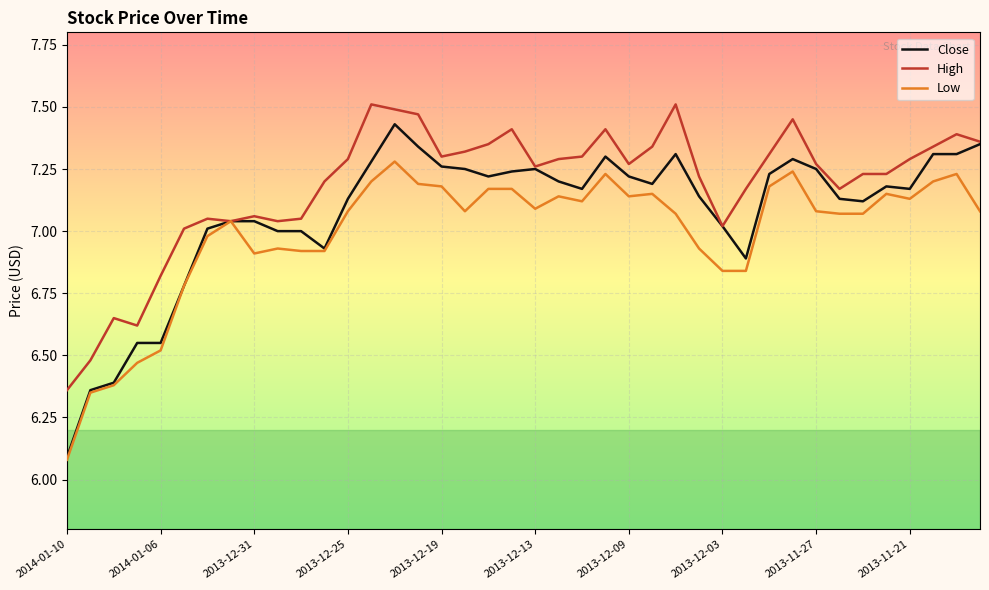

Which series has the largest range (max minus min)?

Close